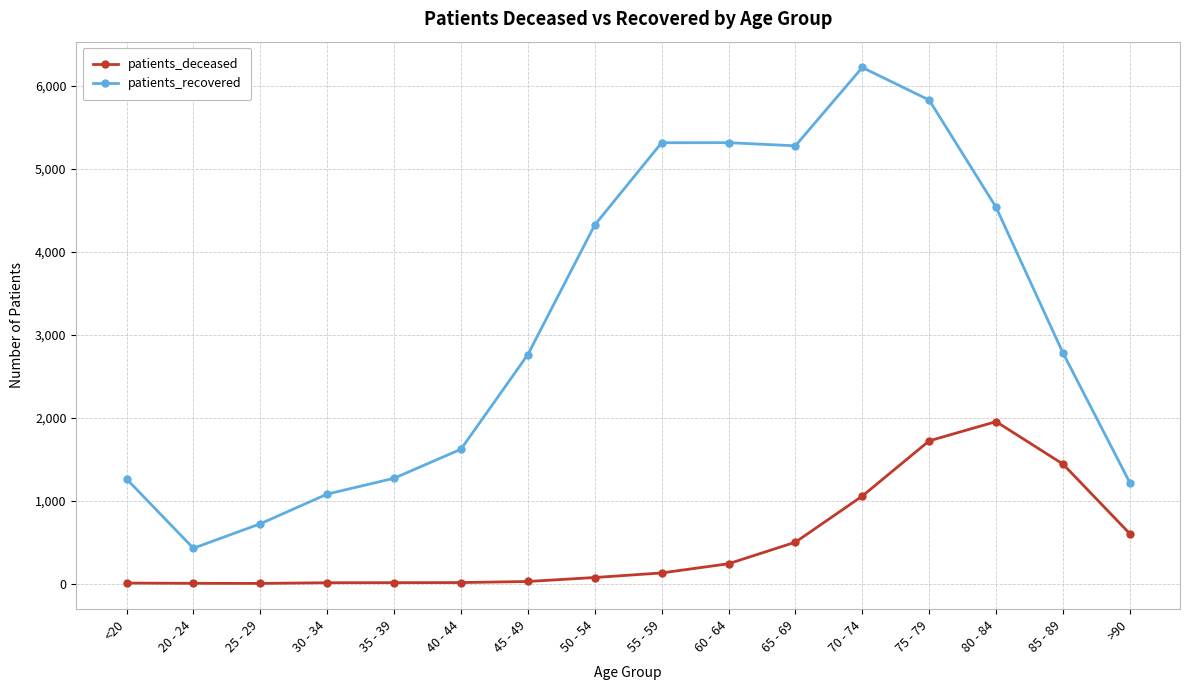

What is the label of the 12th point from the left?

70 - 74